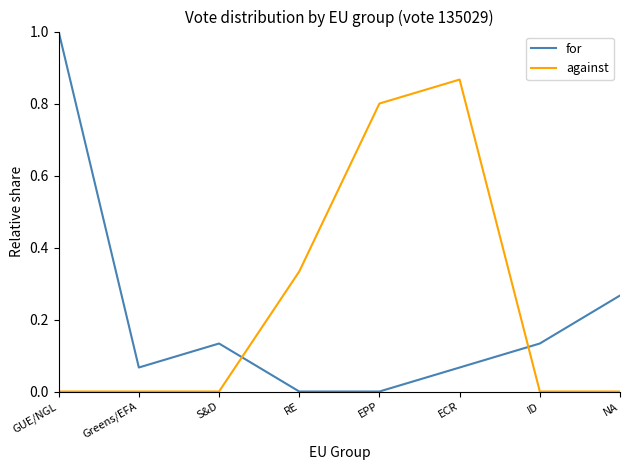

True or false: against has more than 0 points higher than both neighbors.

True